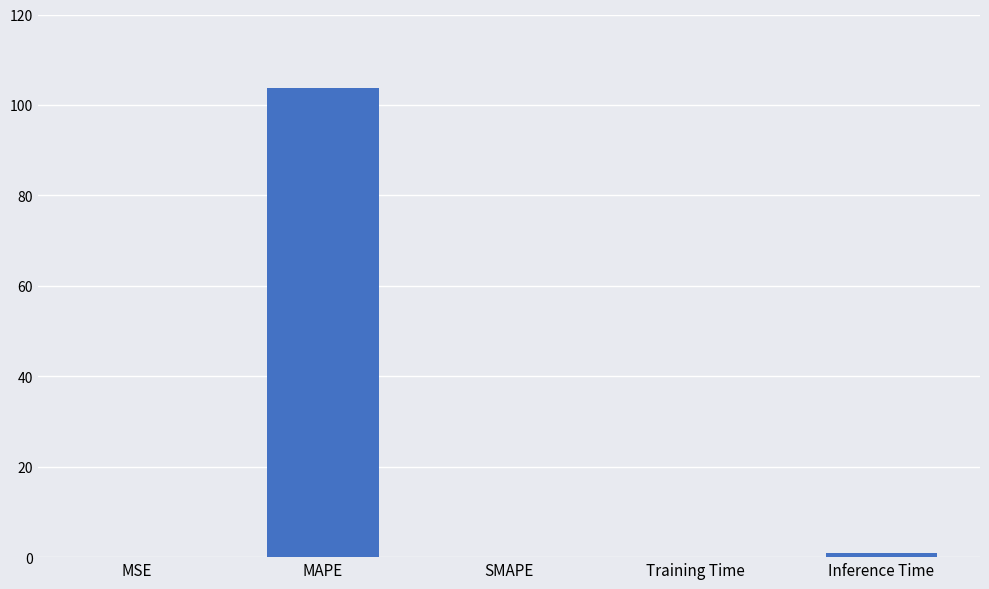

Are the bars grouped side by side (vs. stacked)?

No